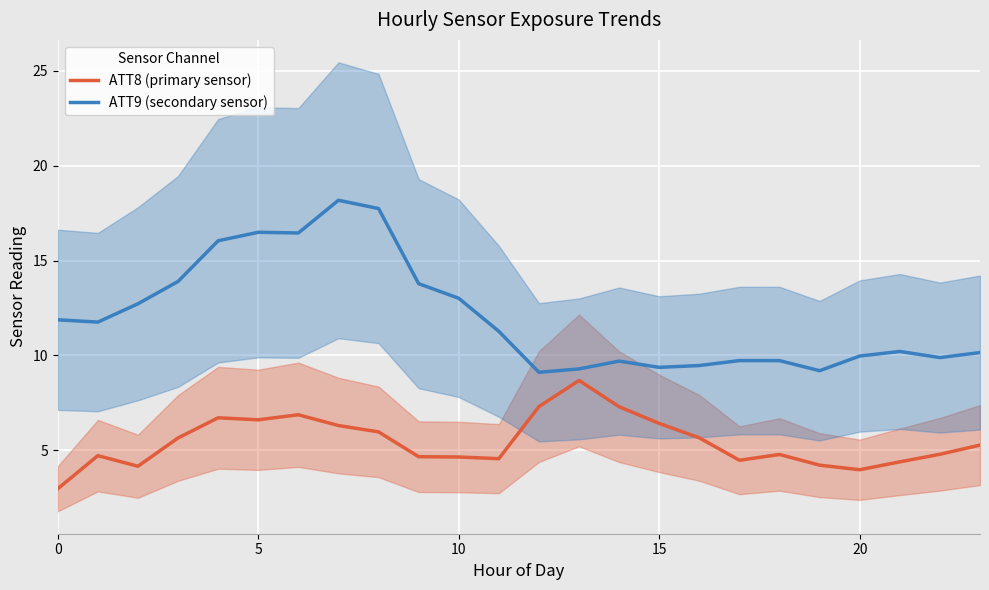

Is this an area chart (filled region under the line)?

No